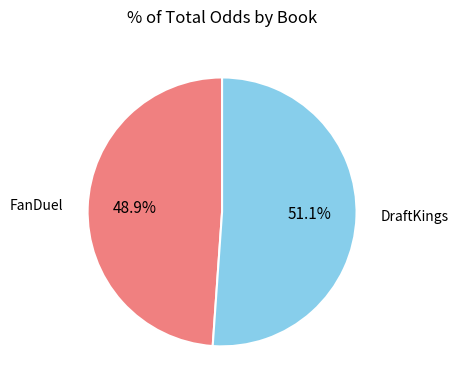

To the nearest percent, what portion does FanDuel represent?

49%